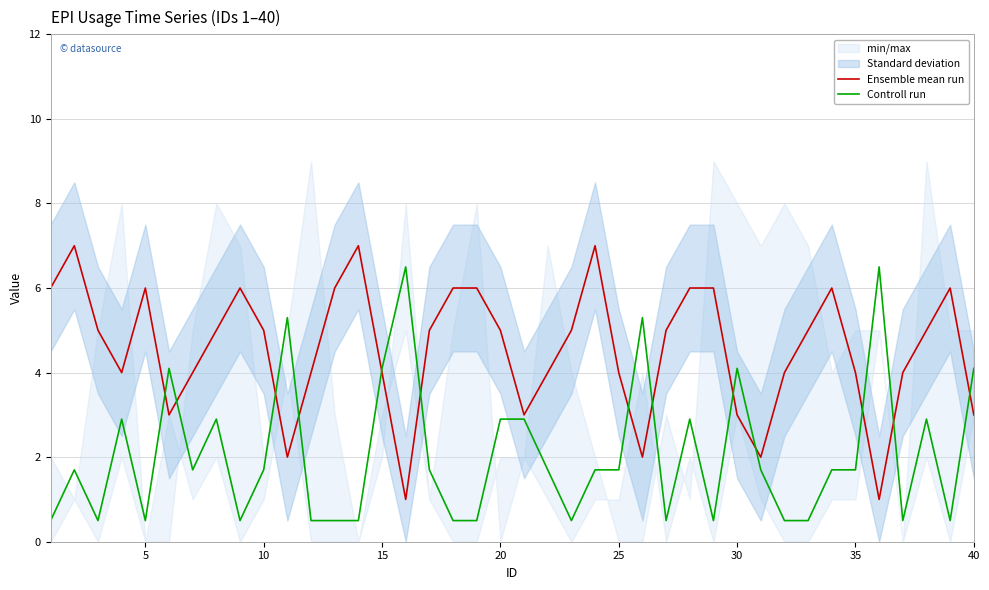

Rank the series by their average value, from lowest to highest.

Controll run, Ensemble mean run